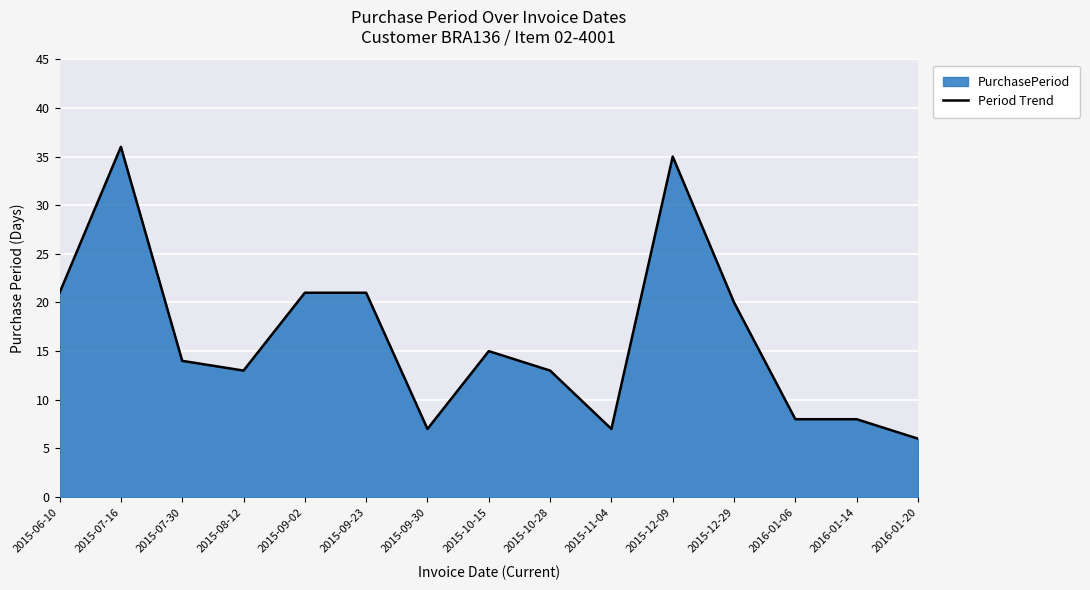

What is the difference between the values at 2015-08-12 and 2015-11-04?

6